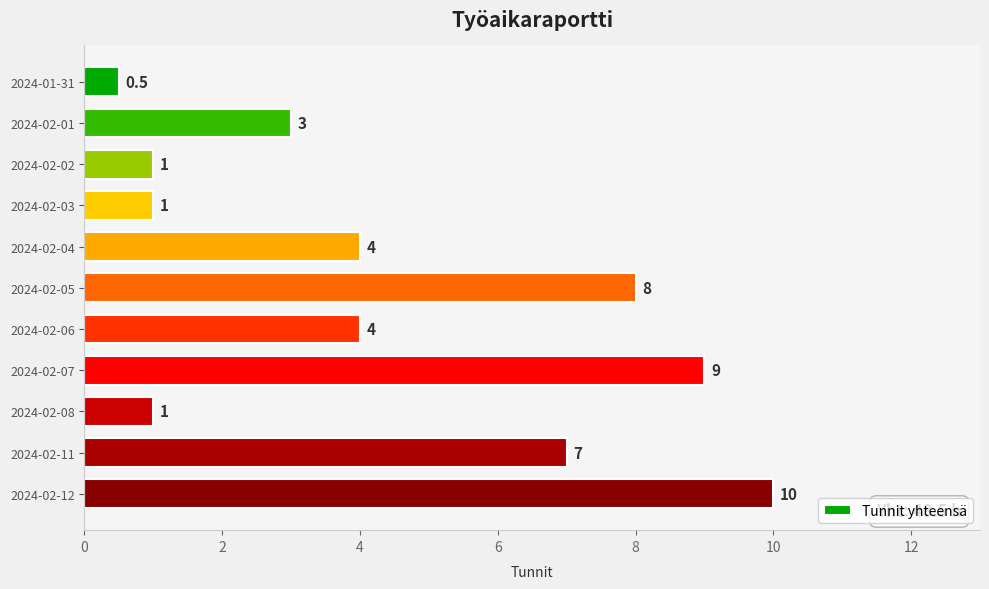

What is the change in value from 2024-02-03 to 2024-02-11?

+6.0